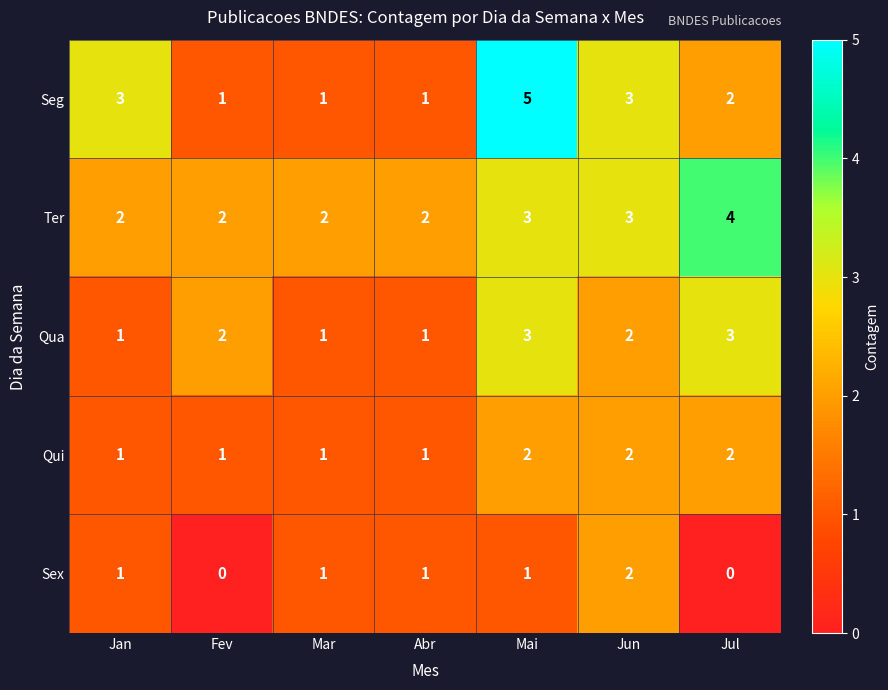

What is the difference between the Seg values at Jul and Mai?

3